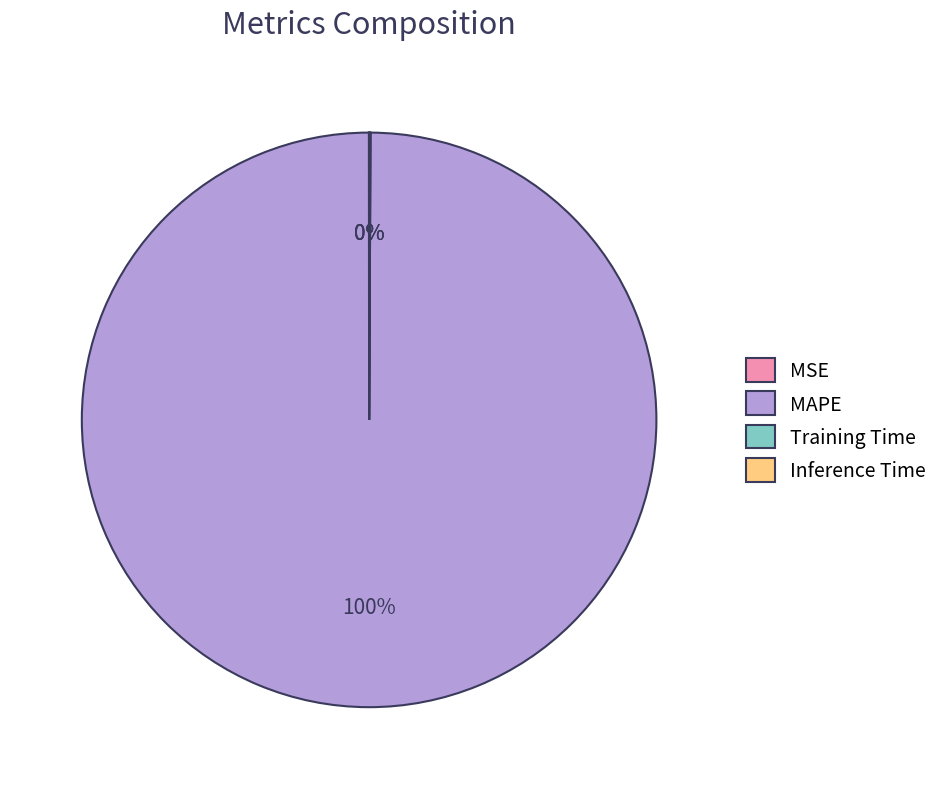

Which category has the biggest portion of the pie?

MAPE